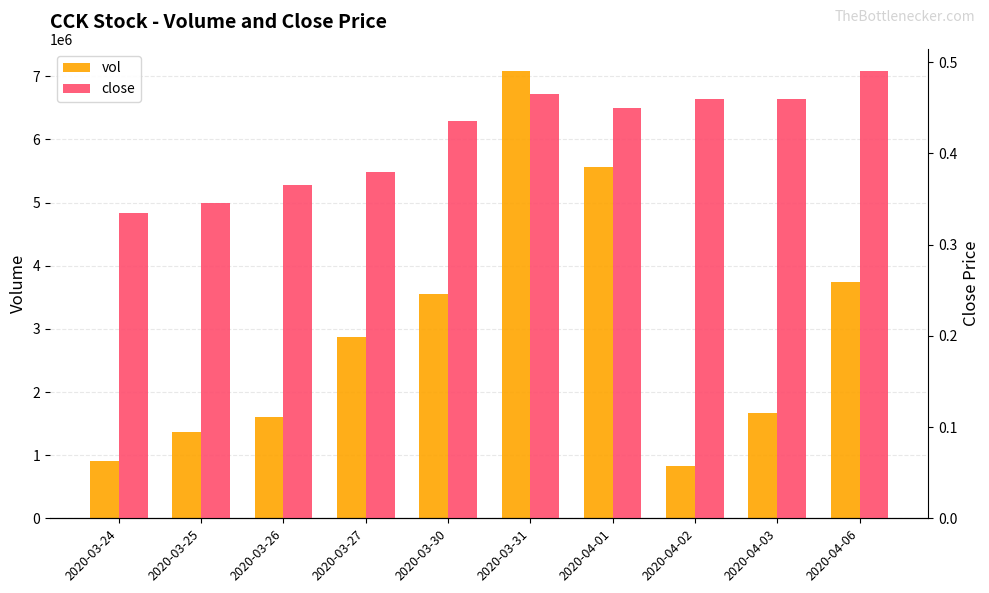

Rank the series at 2020-04-02 from highest to lowest value.

vol, close